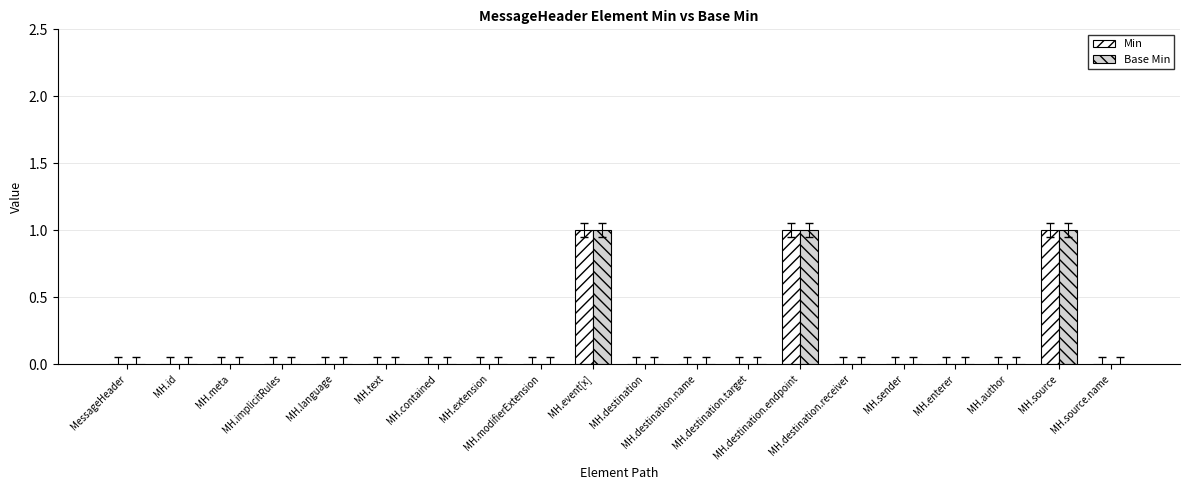

What are all the series names shown in the legend?

Min, Base Min